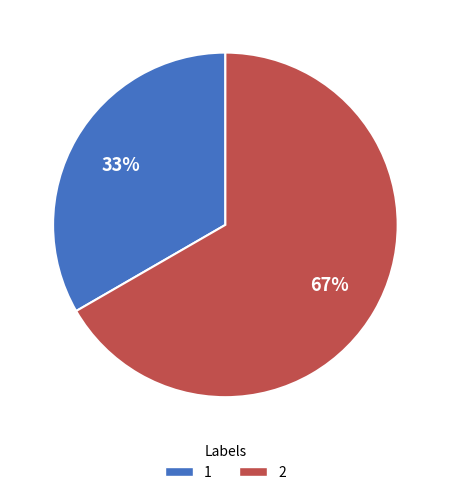

Between 1 and 2, which is larger?

2